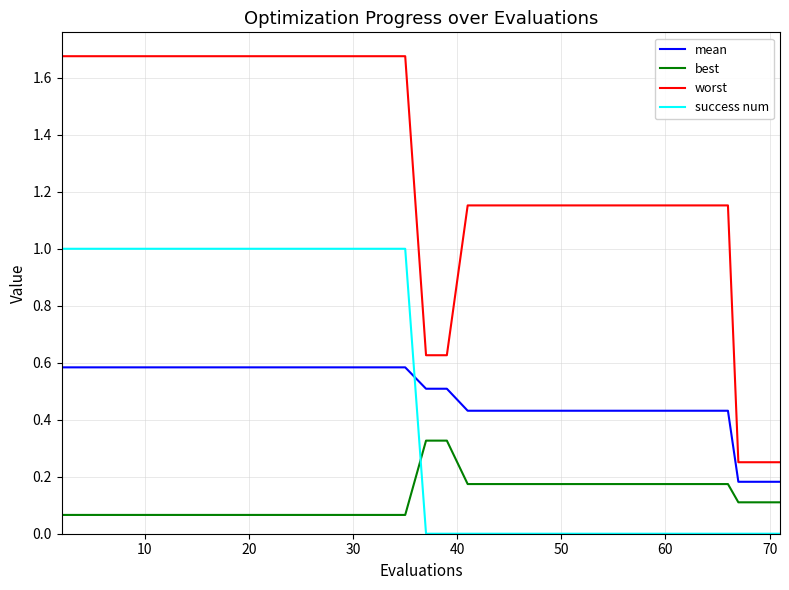

Which series has the largest total across all categories?

worst